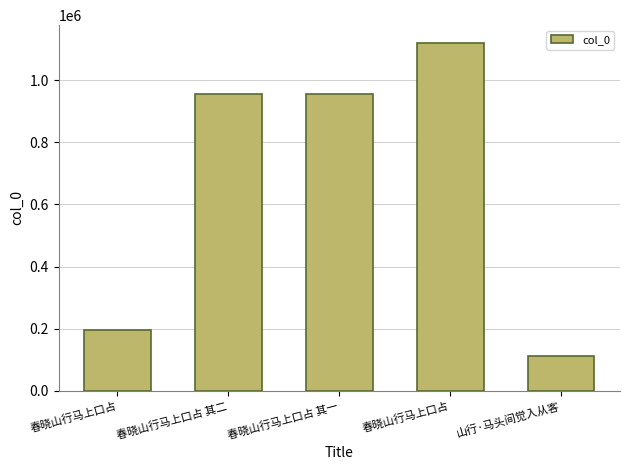

At which category does the chart reach its peak across all series?

春晓山行马上口占